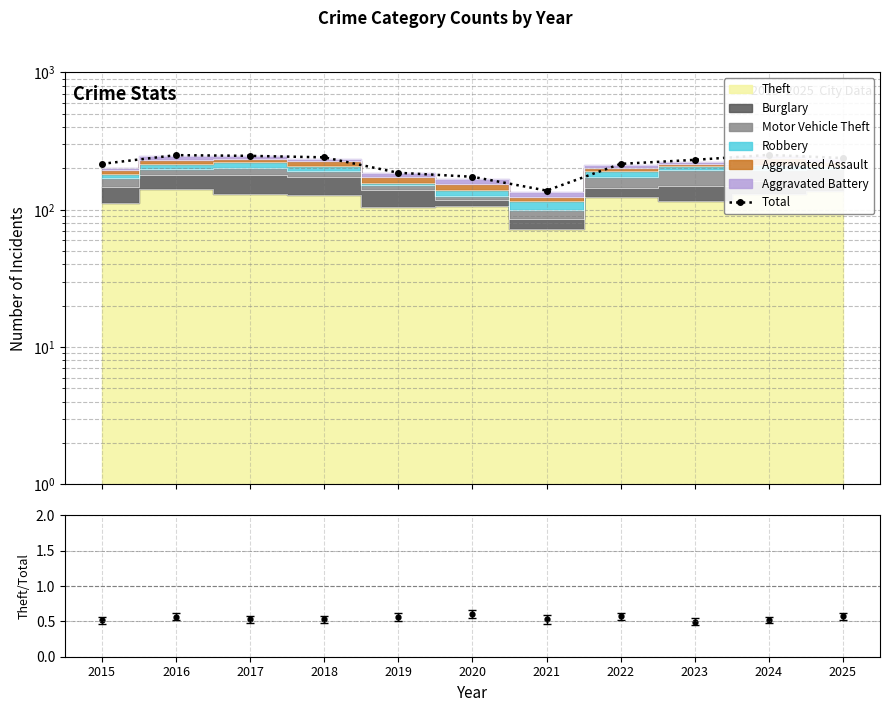

Is it true that Theft / Total equals 0.3 at 2016?

False